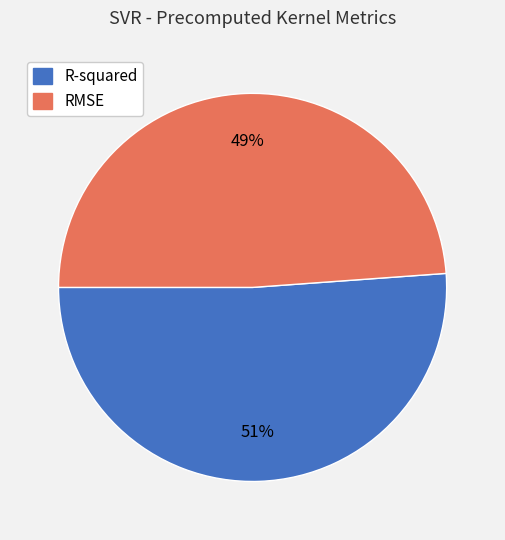

To the nearest percent, what is the average slice percentage?

50%